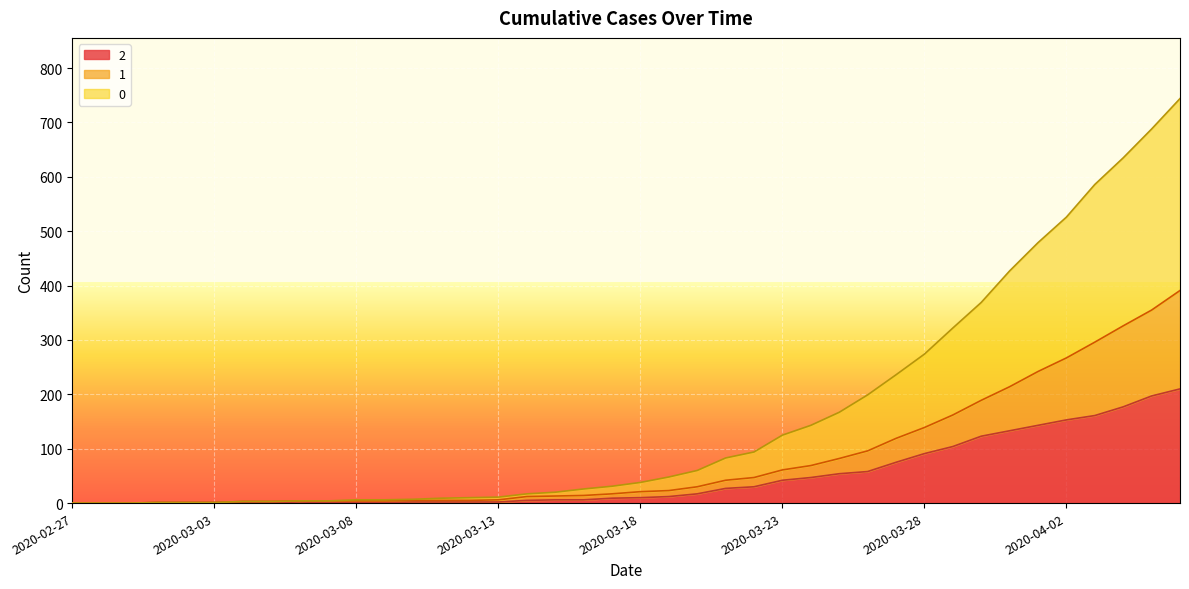

How many lines are shown in the chart?

3